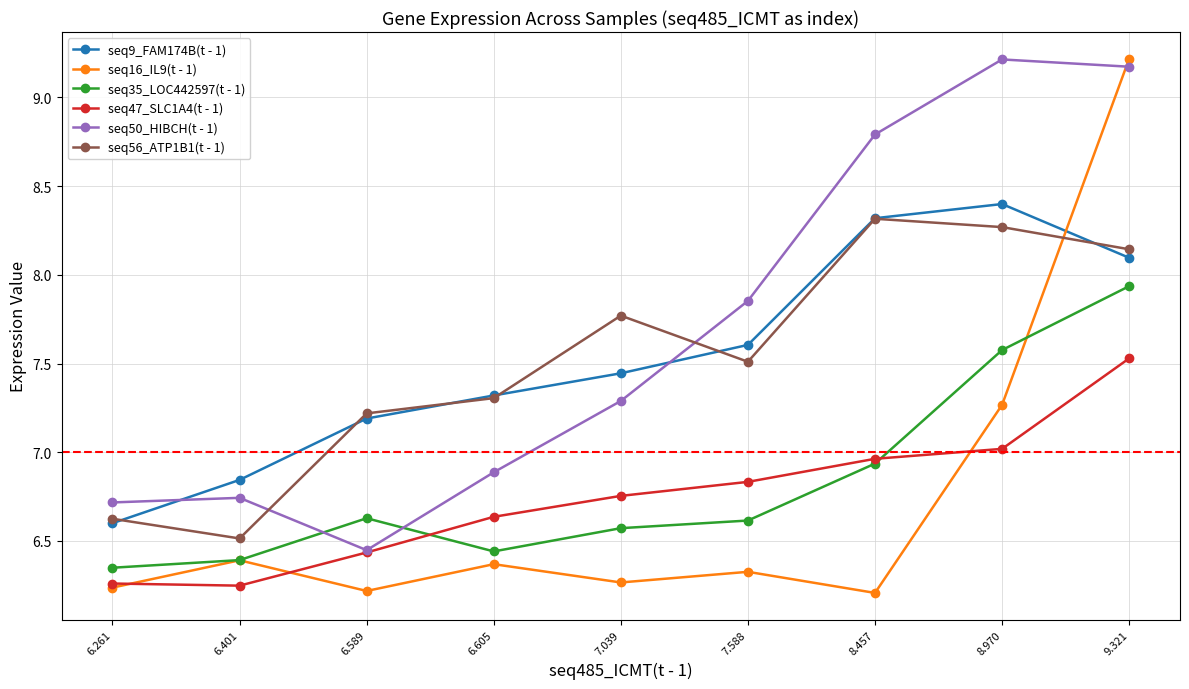

What is the average value of the seq9_FAM174B(t - 1) series?

7.5